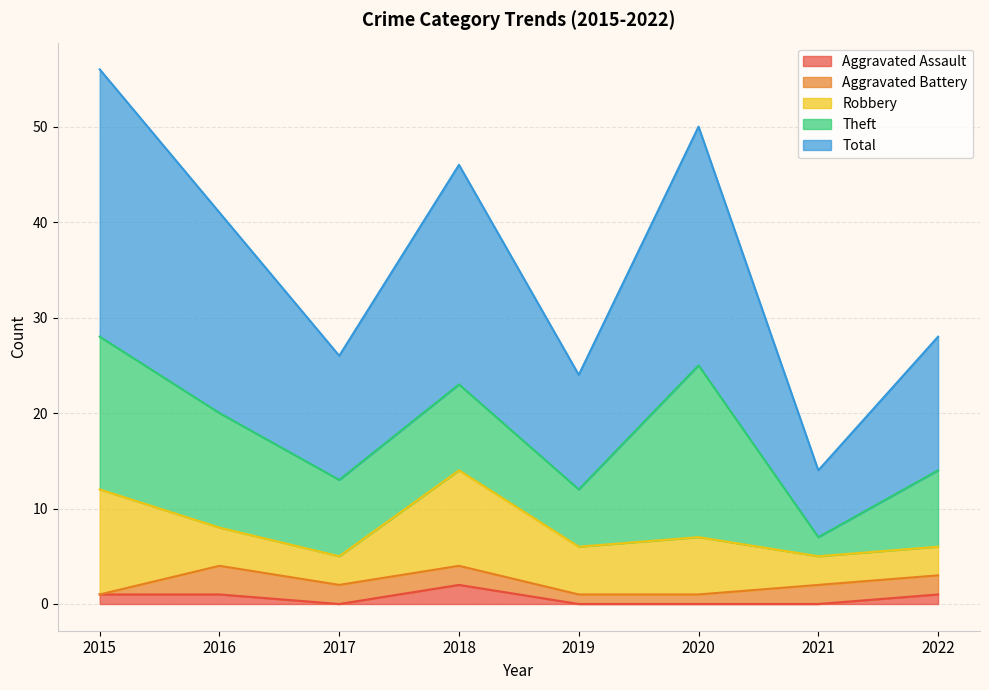

What is the sum of the Theft values at 2022 and 2015?

24